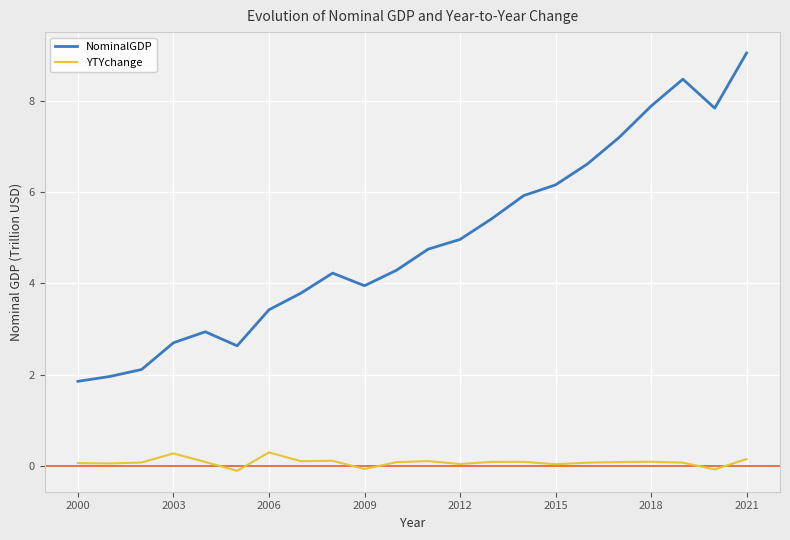

Rank the series by their average value, from highest to lowest.

NominalGDP, YTYchange